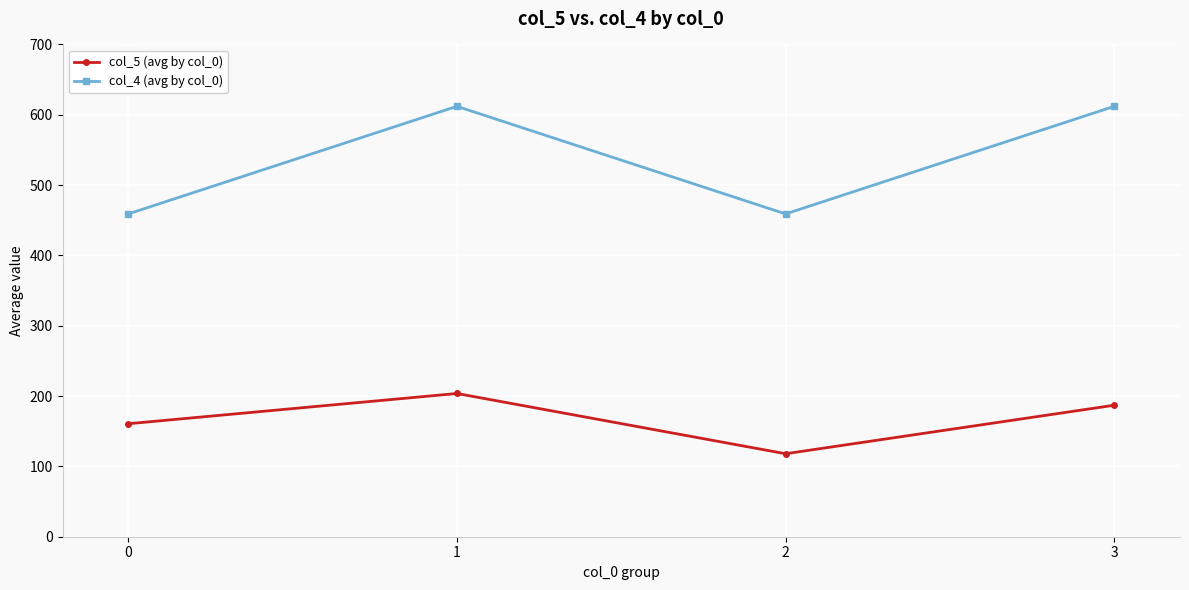

True or false: col_4 (avg by col_0) and col_5 (avg by col_0) intersect in this chart.

False